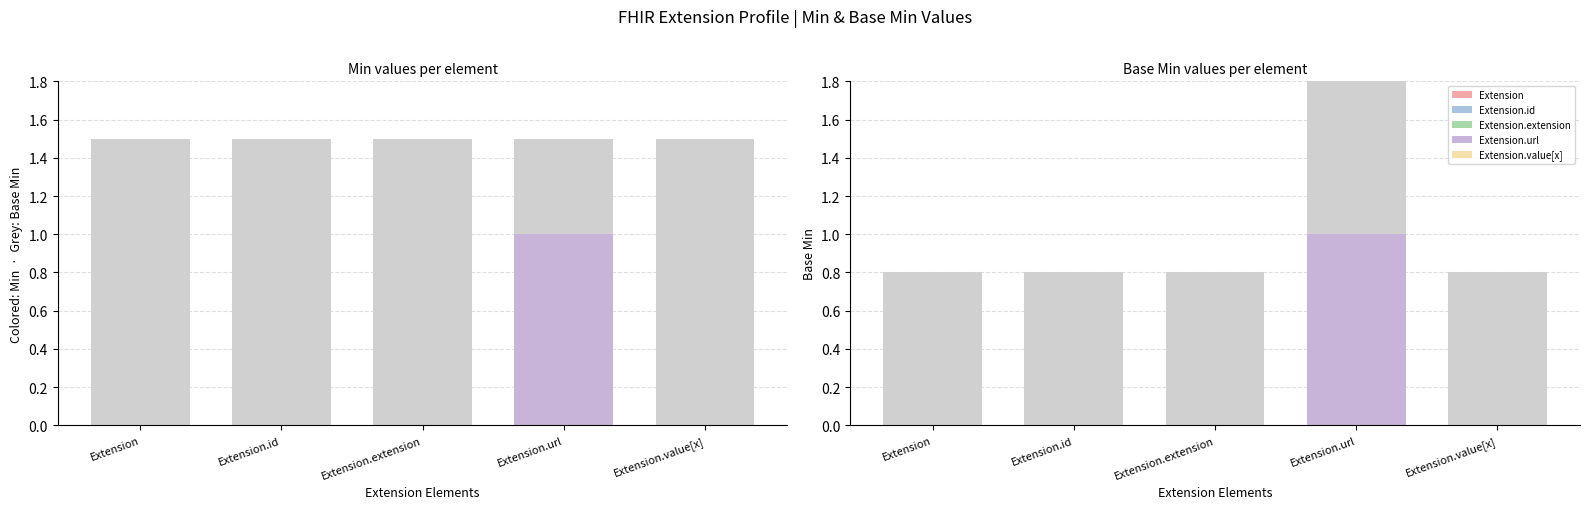

Count the Min values in the range 0 to 1.

5